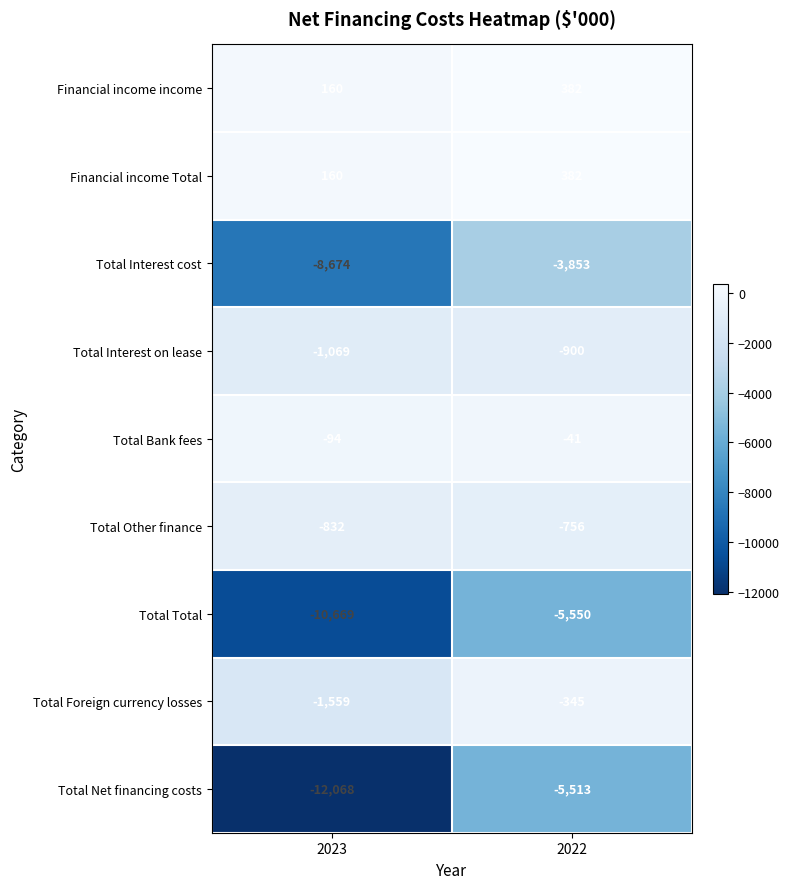

What is the difference between the highest and lowest values at 2022?

5932